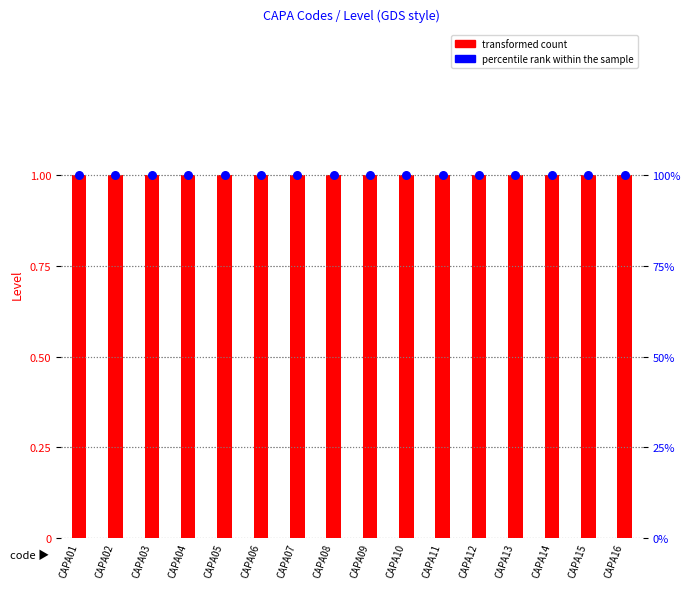

What are all the series names shown in the legend?

transformed count, percentile rank within the sample